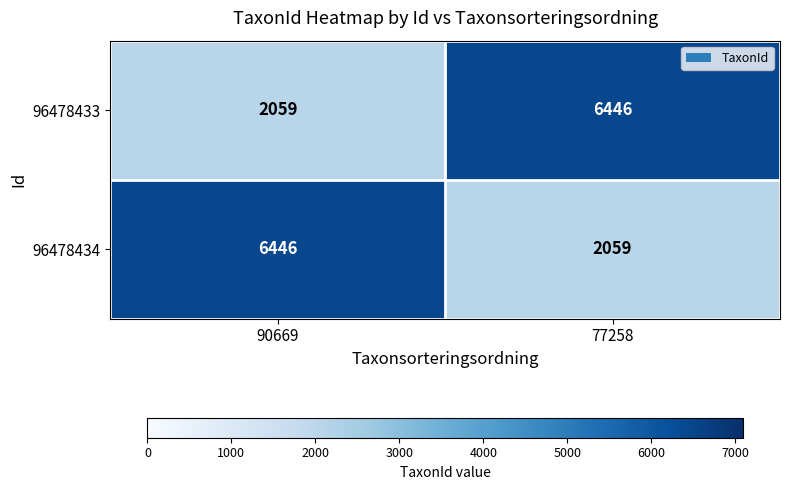

True or false: 96478434 has a value of 2435 at 90669.

False